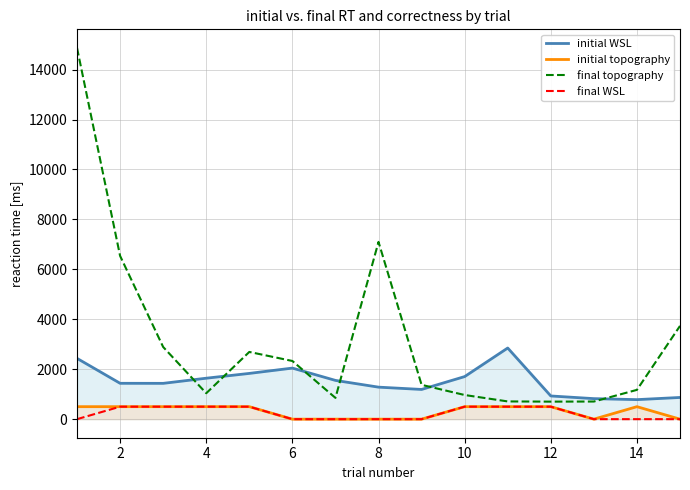

Which series has the largest total across all categories?

final topography